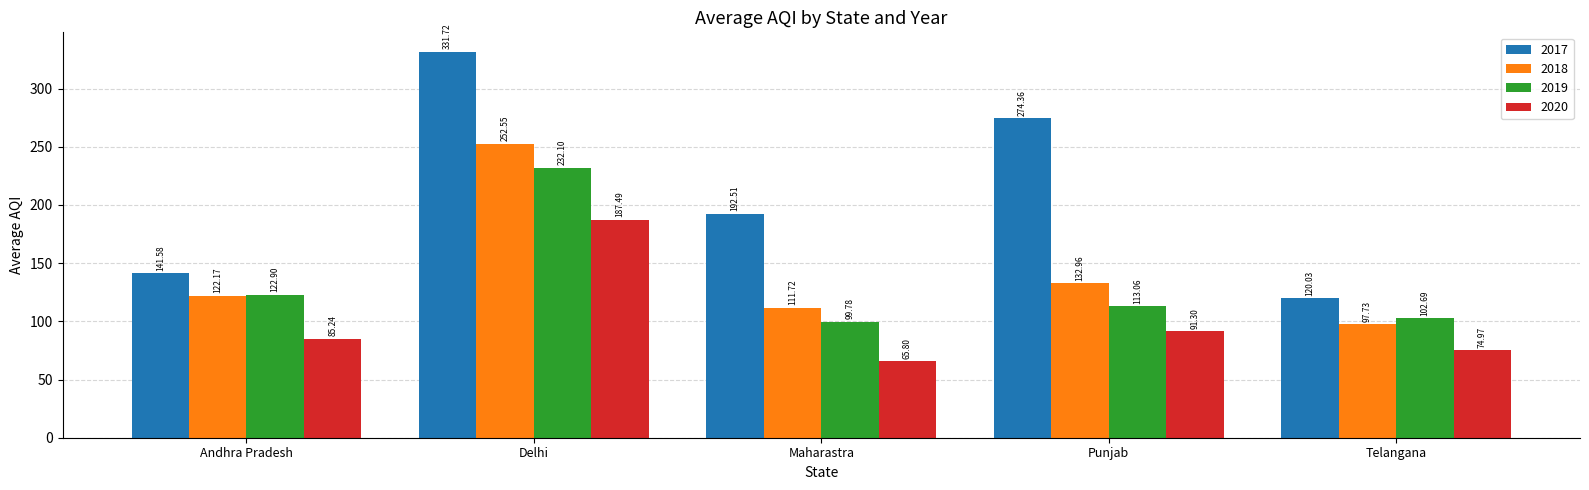

How many distinct data groups are displayed?

4